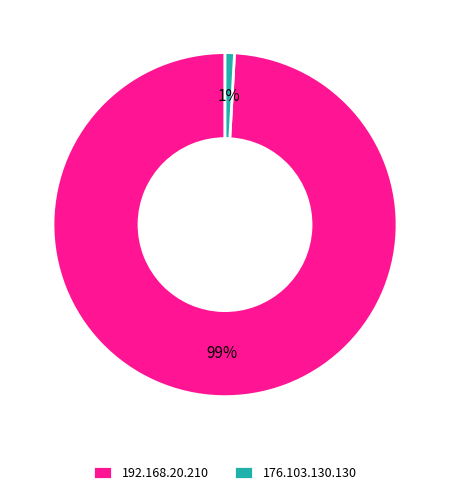

To the nearest percent, what is the average slice percentage?

50%